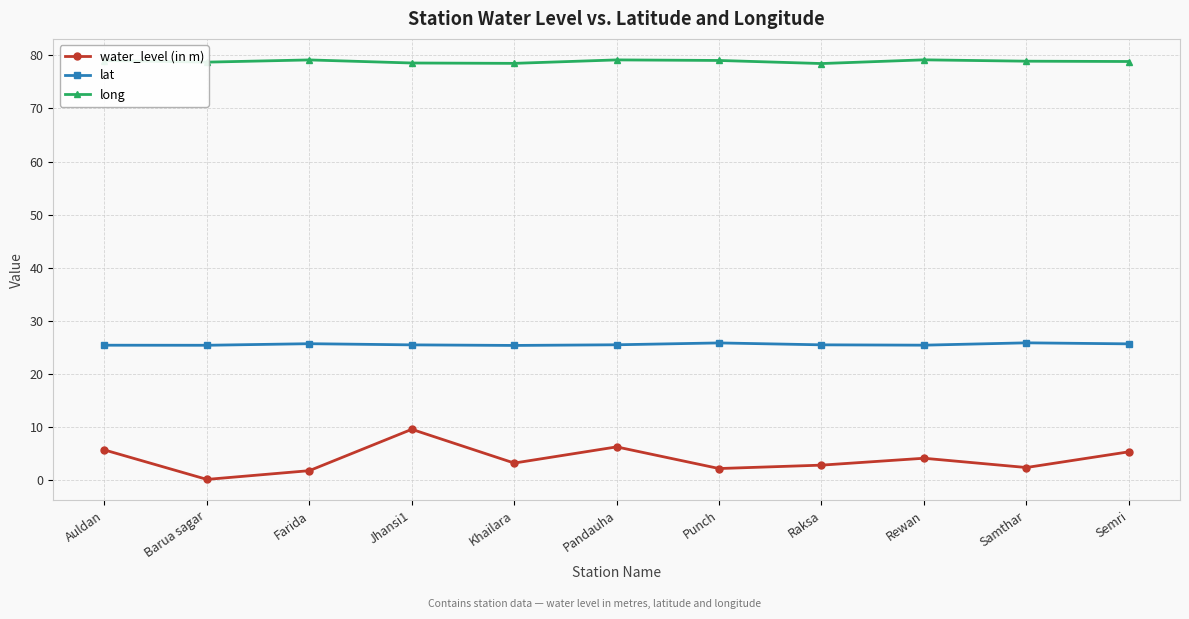

Which series has the largest range (max minus min)?

water_level (in m)